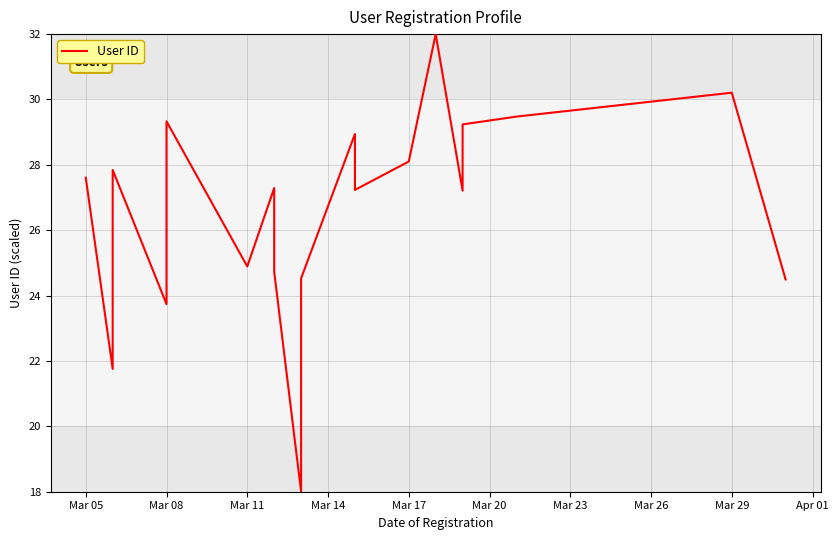

Does the chart have visible grid lines?

Yes